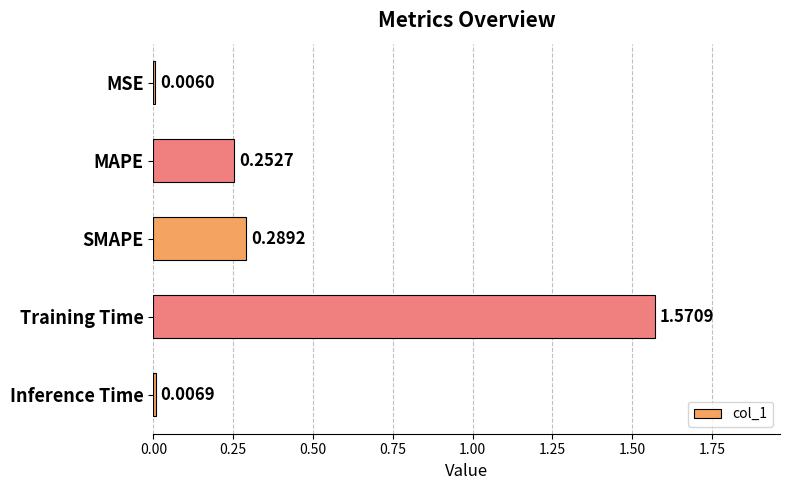

What is the average value?

0.4